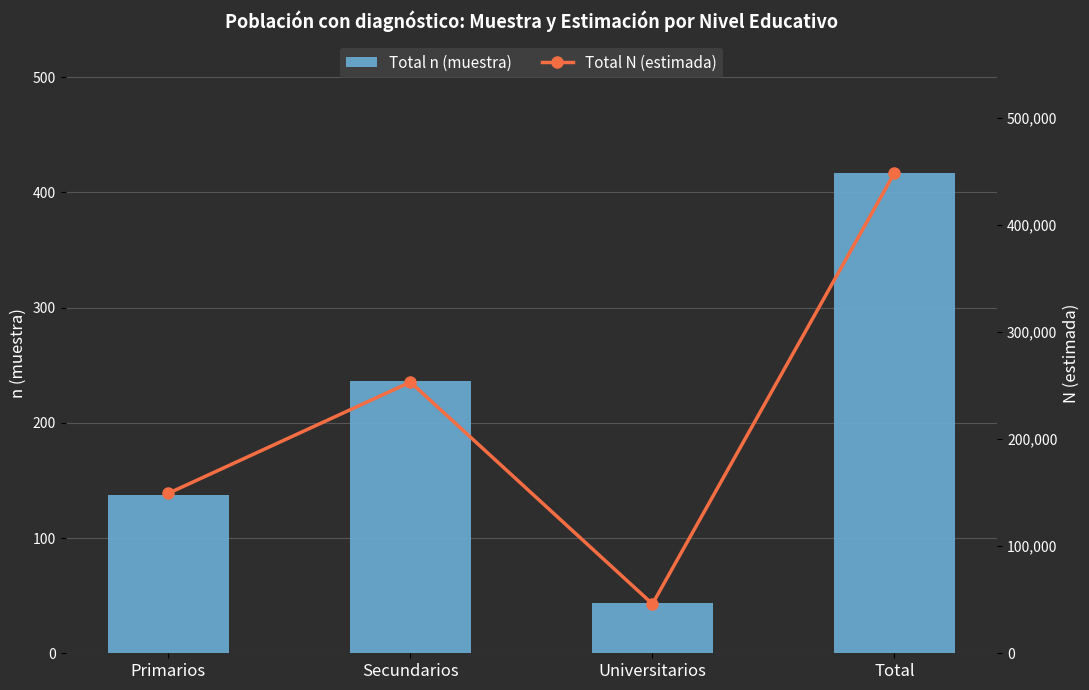

Count the Total n (muestra) values in the range 137 to 417.

3